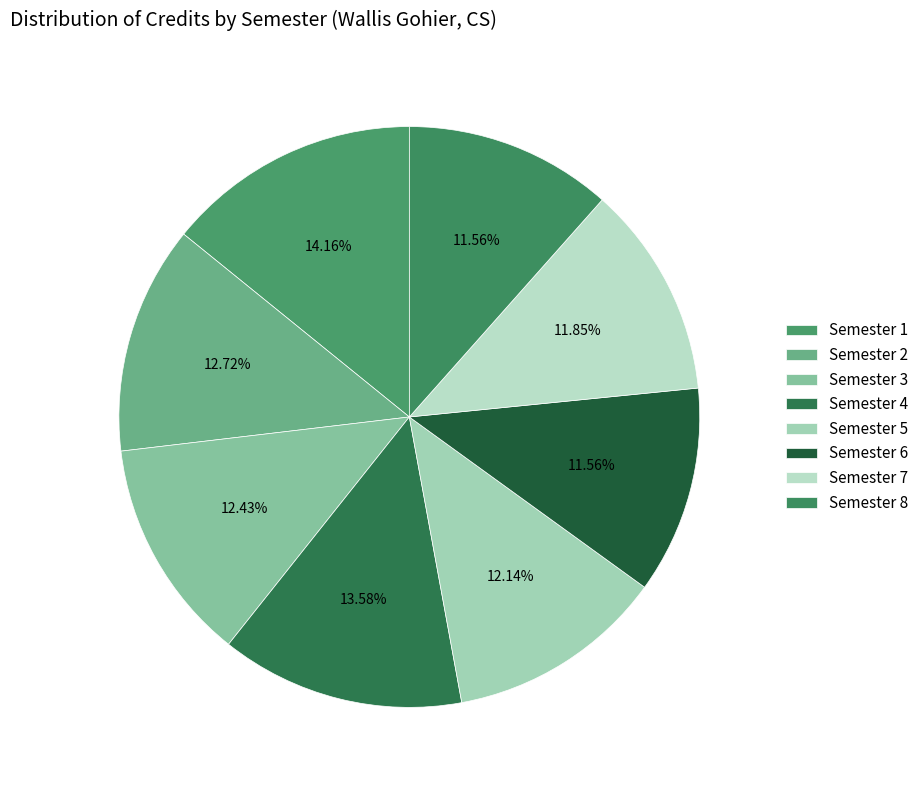

How many slices are in this pie chart?

8